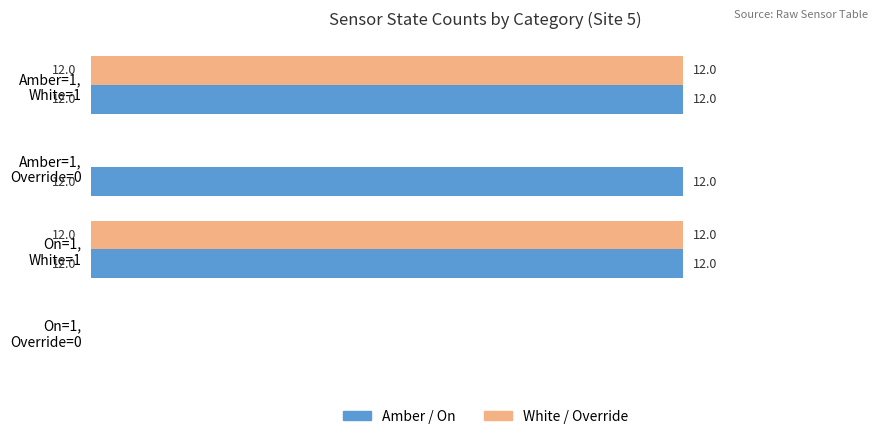

How many series are shown in this chart?

2